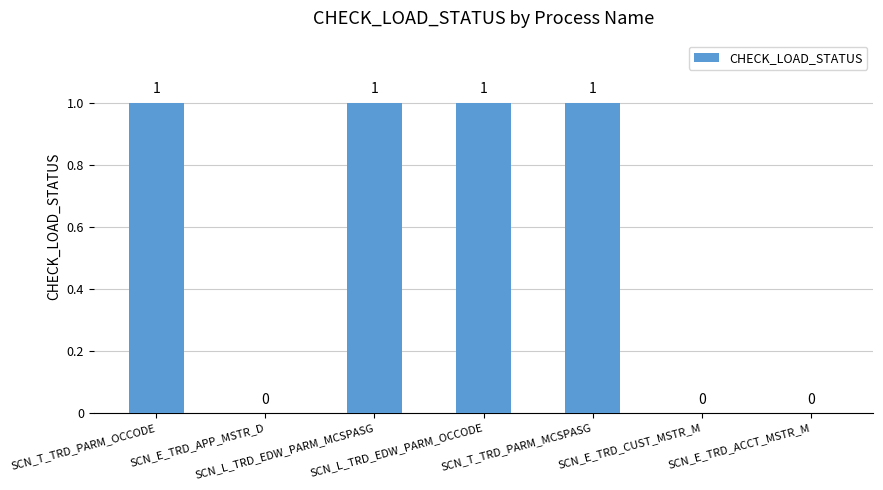

How many values are between 0 and 1?

7